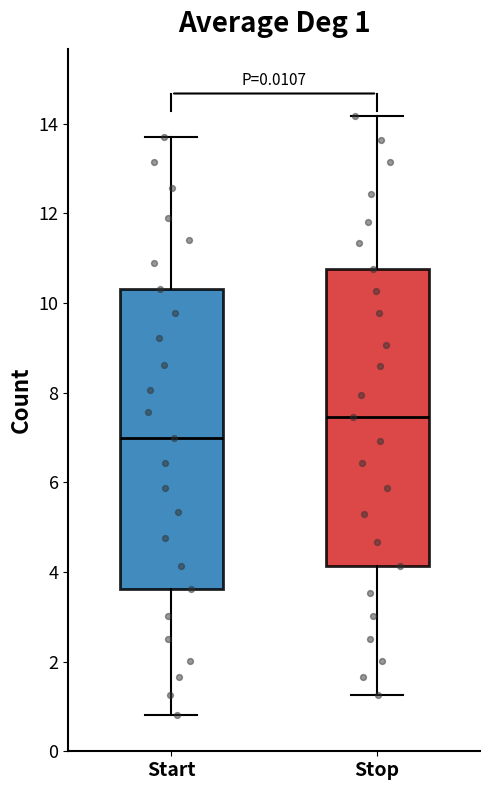

Which box's median line is the lowest?

Start